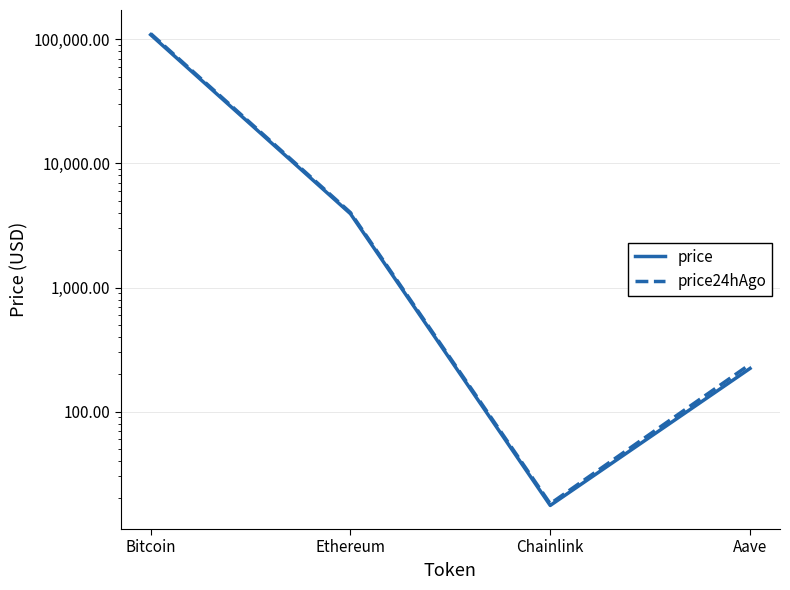

True or false: price and price24hAgo cross at least once.

False